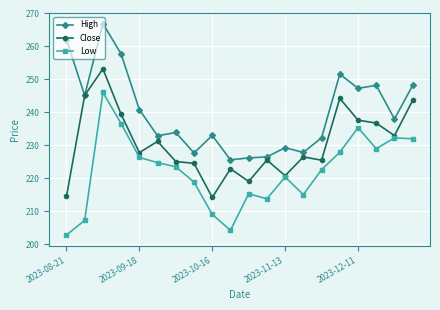

How many lines are shown in the chart?

3